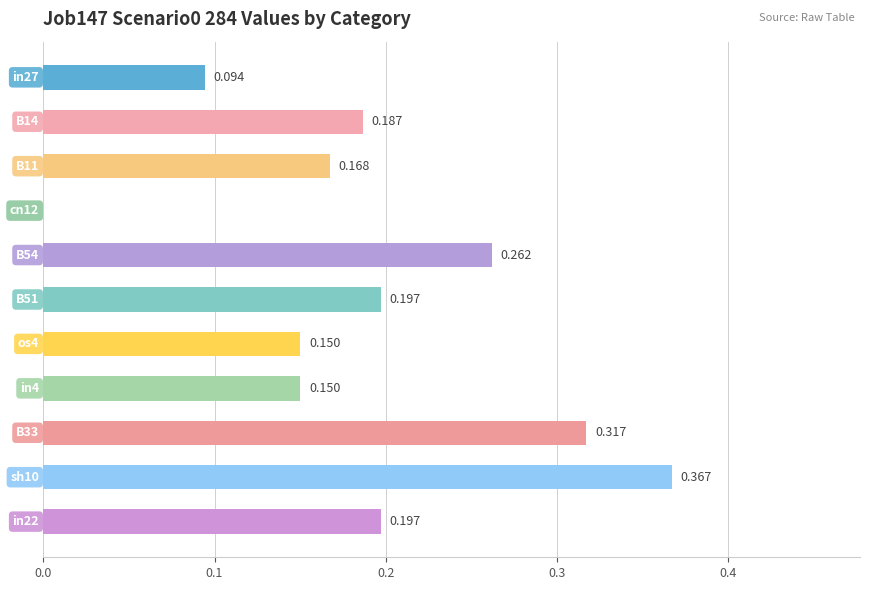

What is the difference between the maximum and minimum values?

0.4